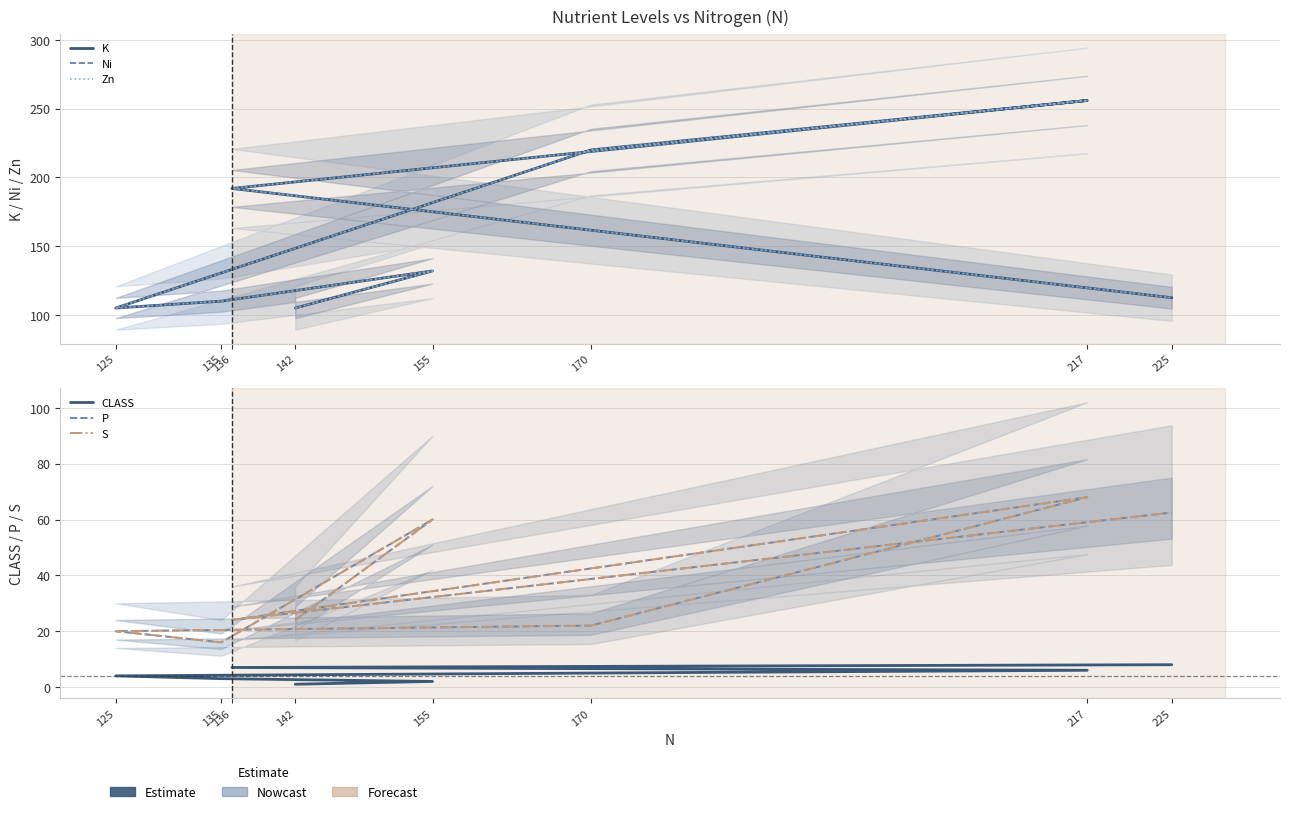

How many values in the CLASS series are below 5?

4